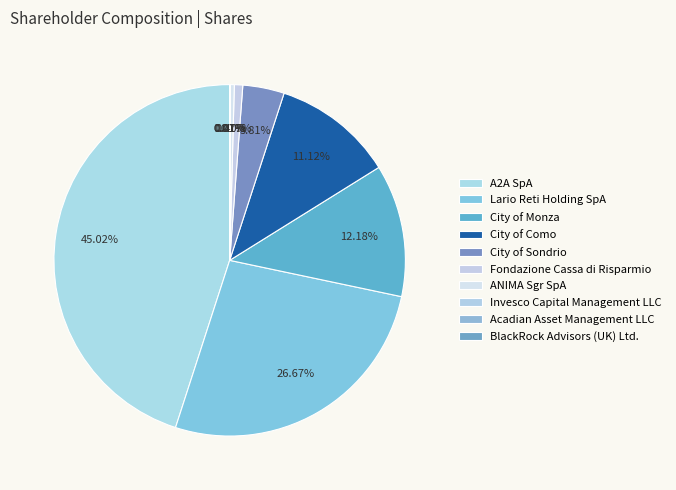

What percentage do Lario Reti Holding SpA and City of Sondrio together represent?

30.5%